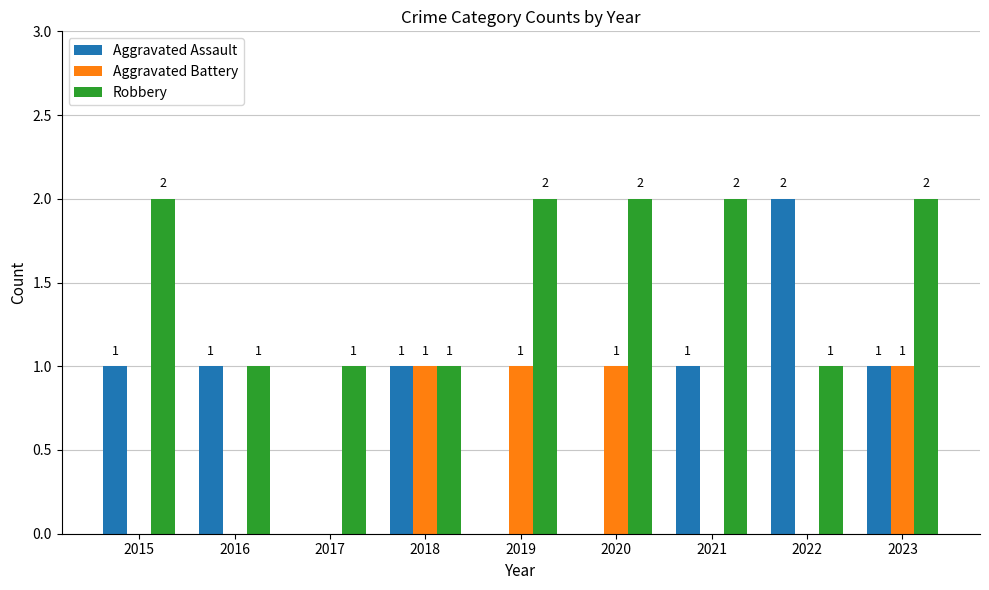

The Robbery series shows 2 at 2016. True or false?

False